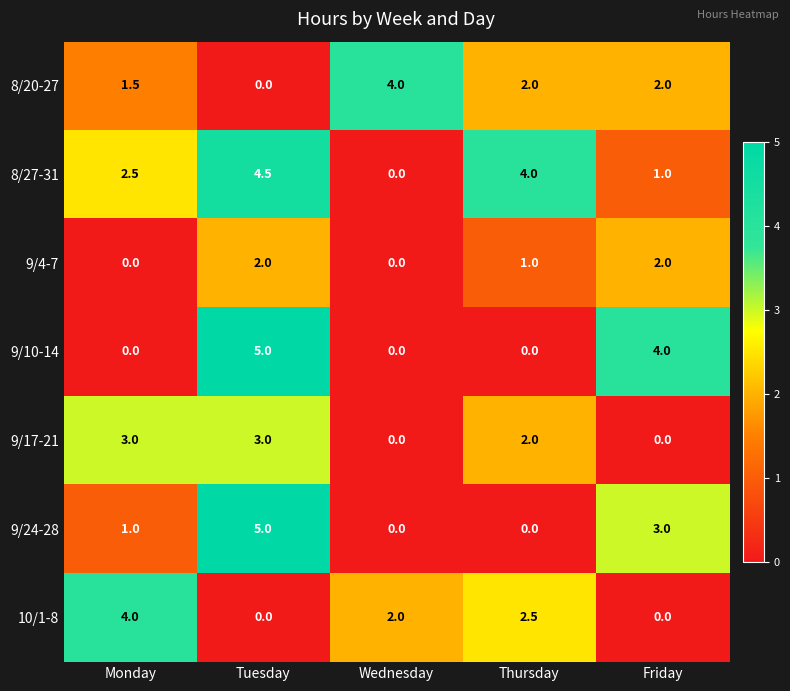

The value of 8/27-31 at Thursday is 5.4. True or false?

False